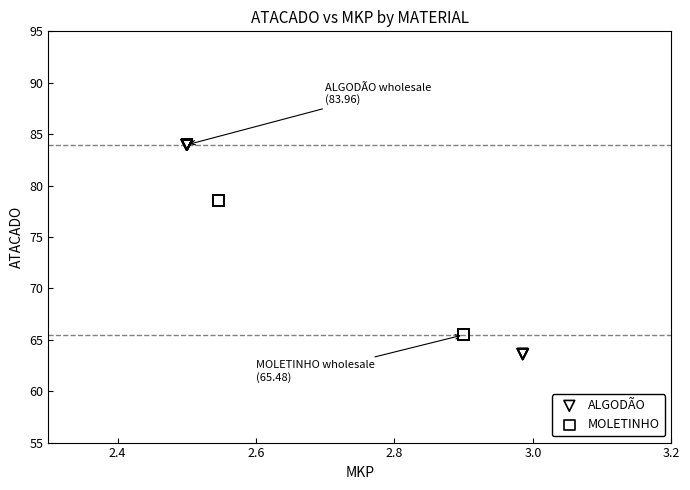

Which series reaches the minimum Y coordinate?

ALGODÃO